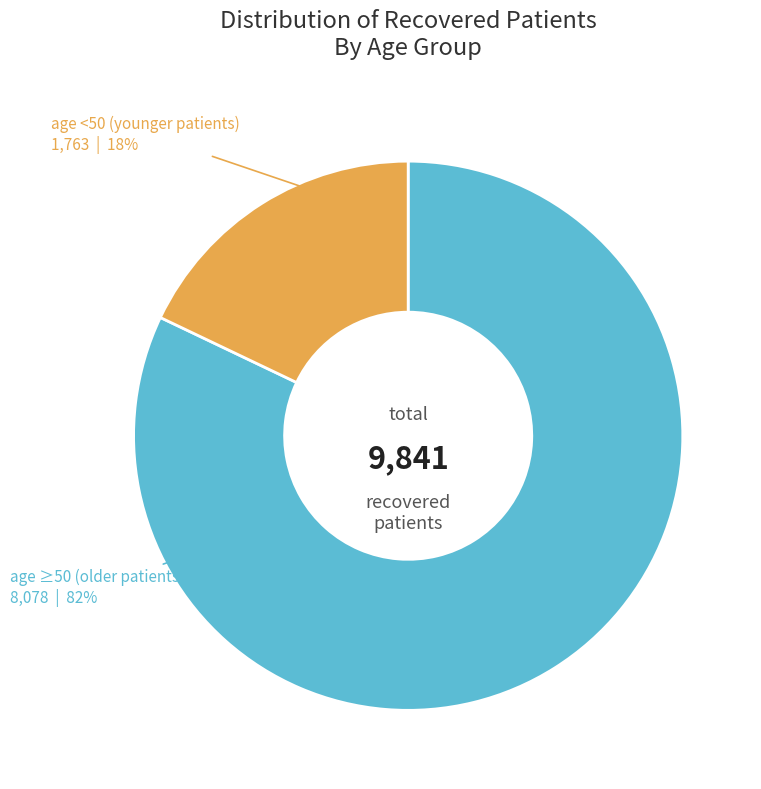

How many slices are in this pie chart?

2